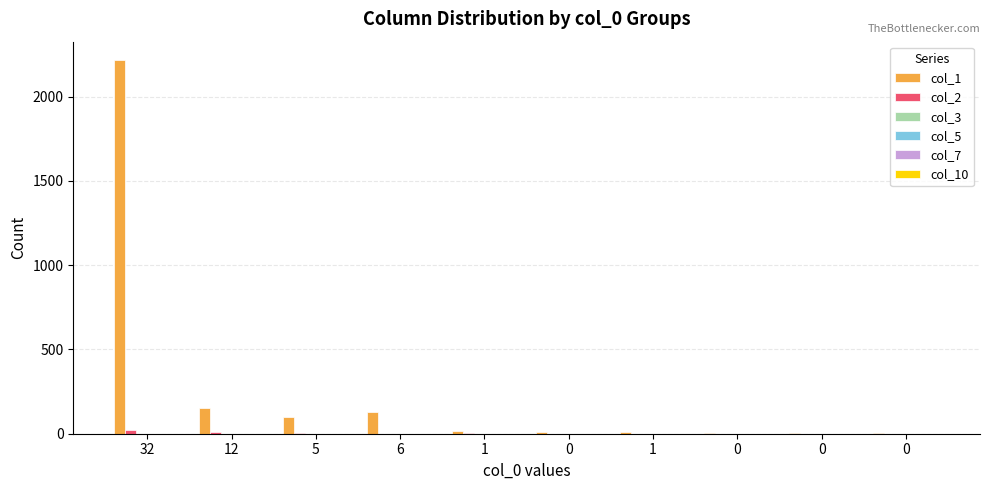

List the series in order of their peak value, highest first.

col_1, col_2, col_3, col_7, col_10, col_5